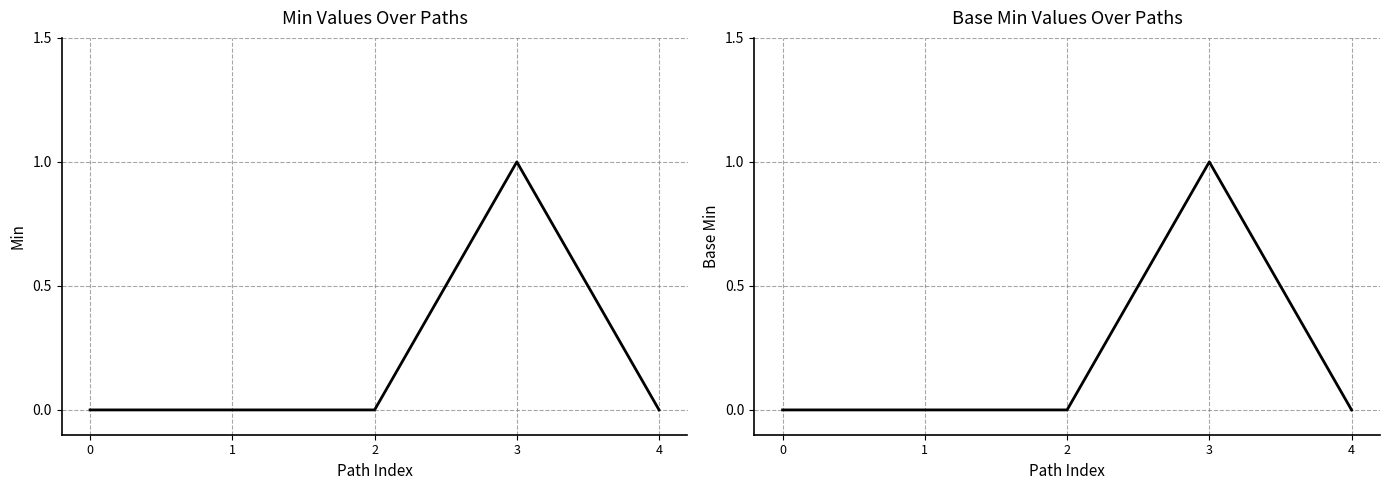

Is the value of Min at 3 greater than the value of Base Min at 4?

Yes